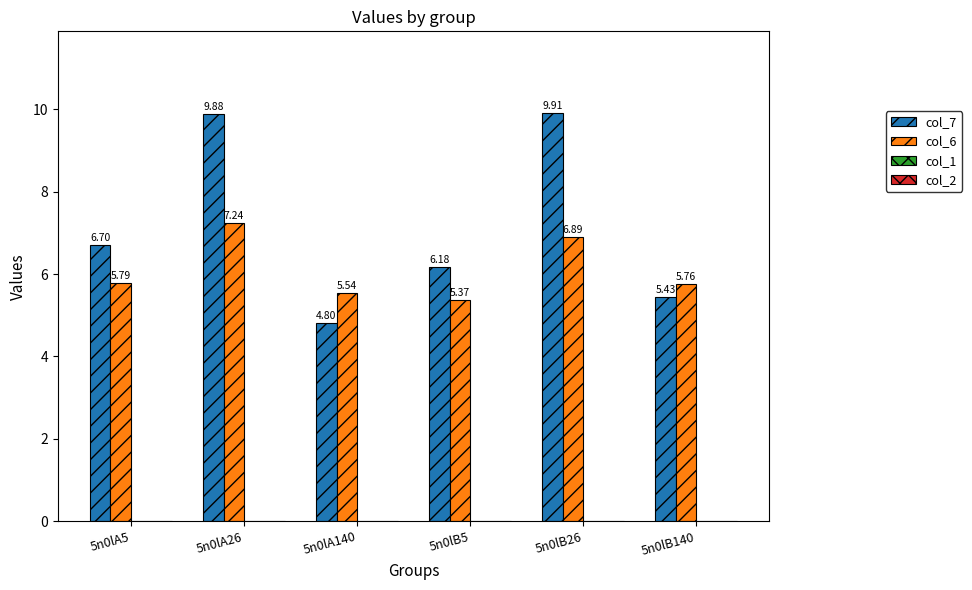

Is the value of col_7 at 5n0lB140 greater than the value of col_6 at 5n0lA140?

No